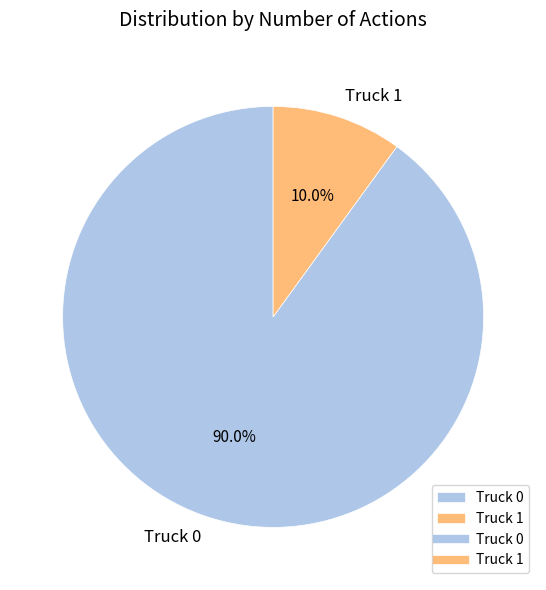

How many slices are in this pie chart?

2